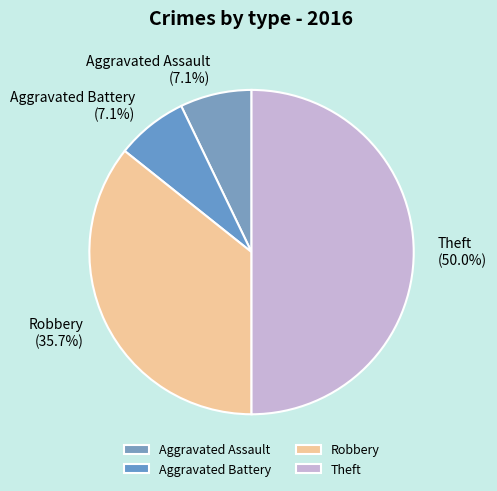

How many slices are in this pie chart?

4